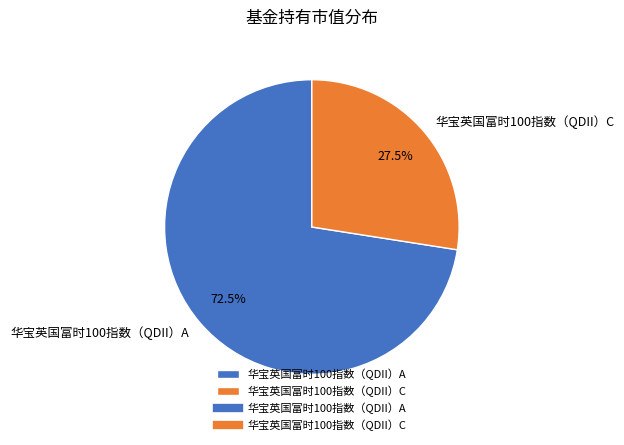

How much of the chart is everything except 华宝英国富时100指数（QDII）C?

72.5%